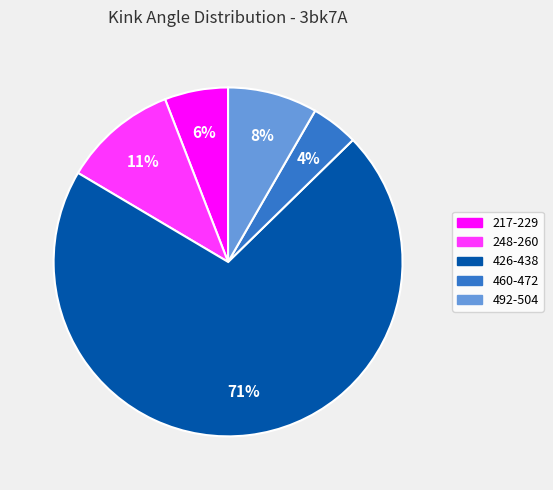

To the nearest percent, what portion does 460-472 represent?

4%